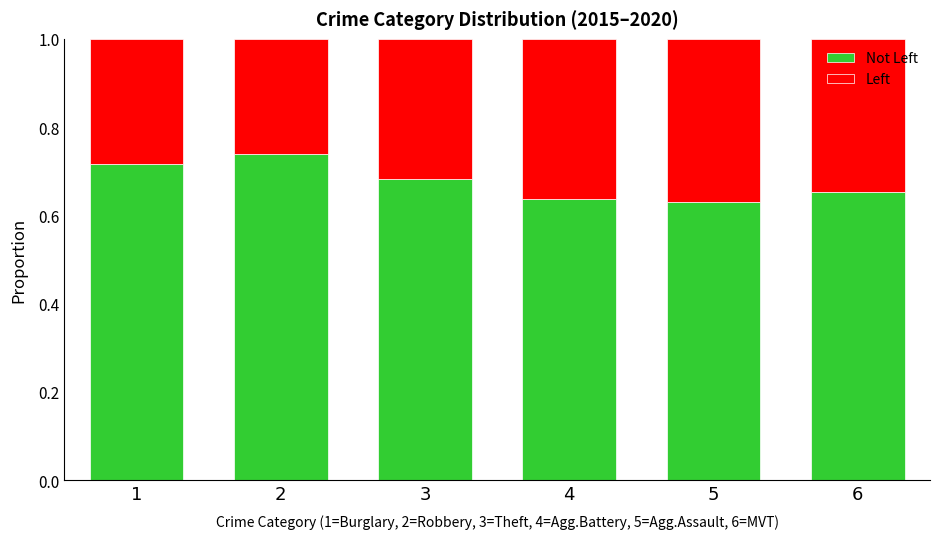

What is the total value across all series at 4?

1.0